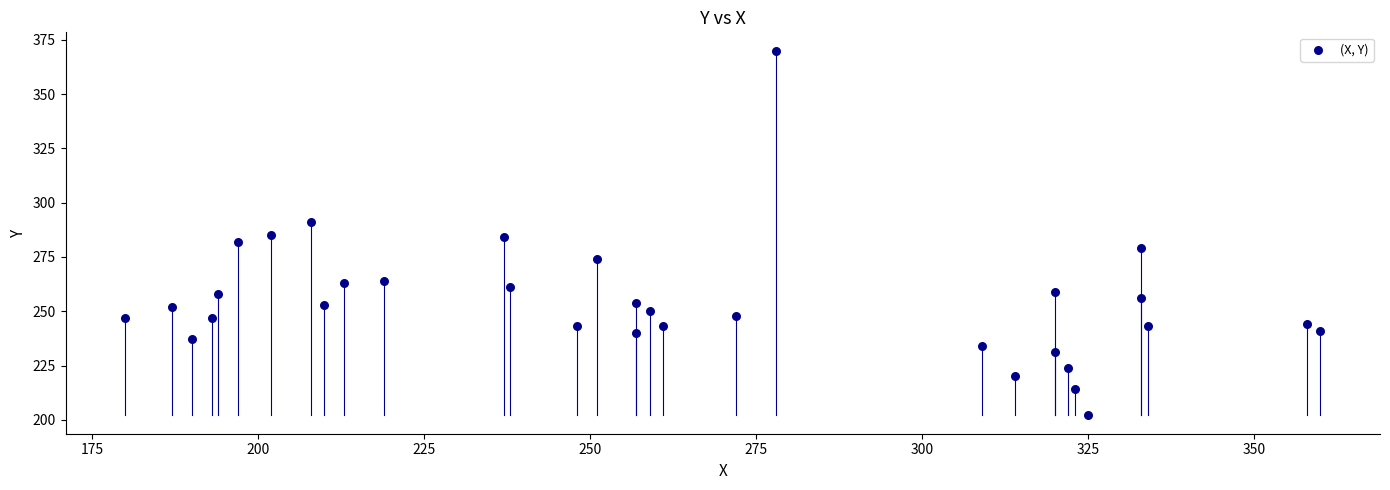

What is the range of Y values (max minus min)?

168